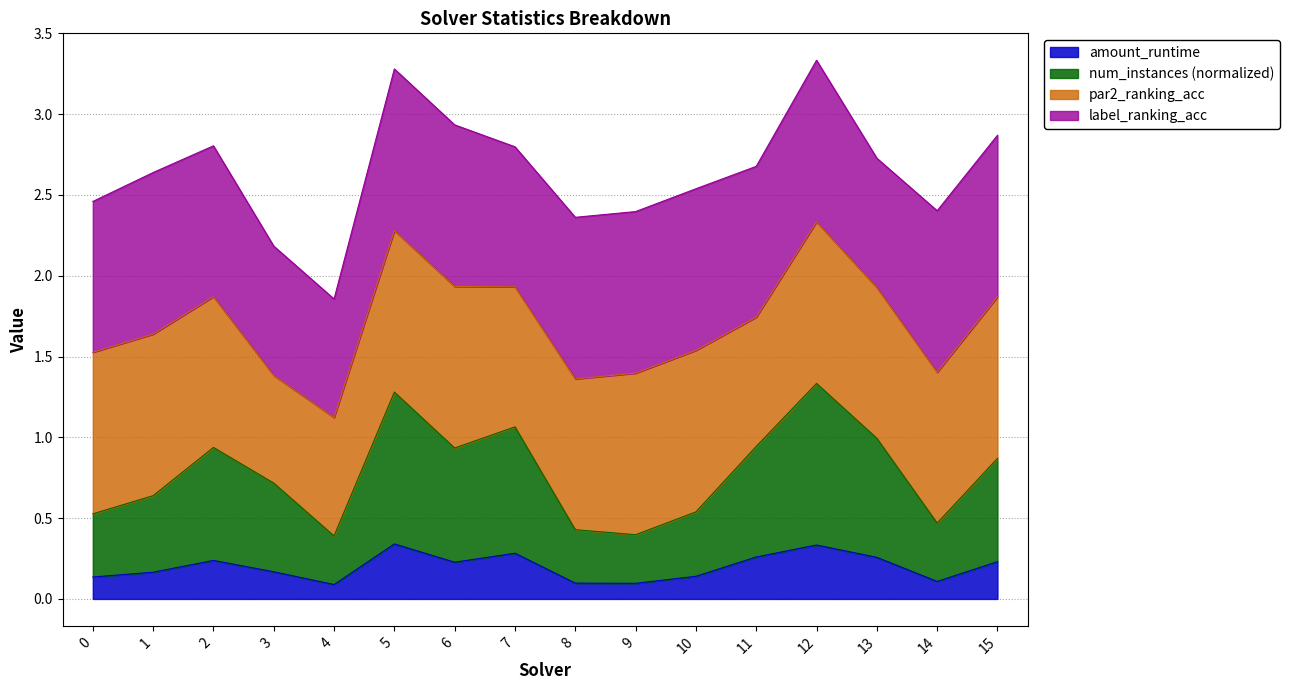

What is the total value across all series at 11?

2.7